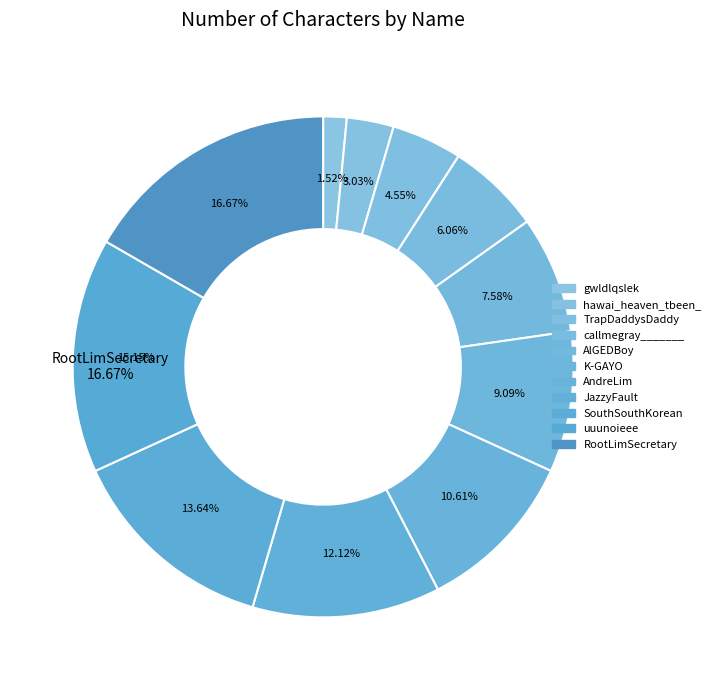

Is there a majority slice in this chart?

No